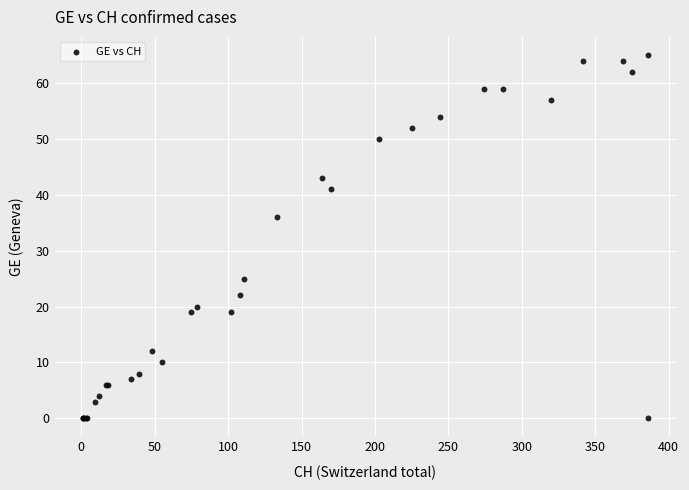

What Y value in the scatter plot is closest to 32?

36